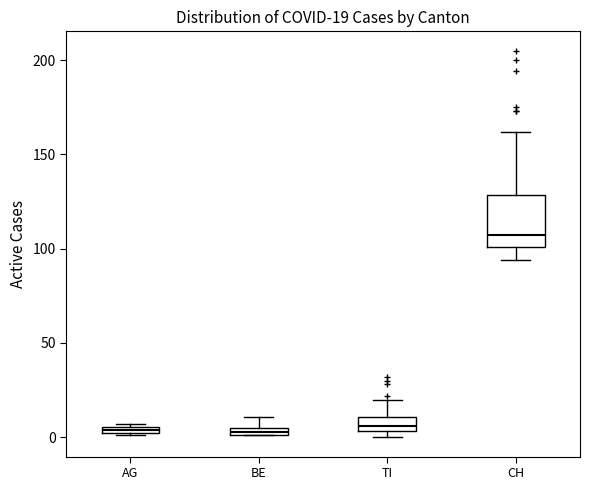

Comparing the boxes themselves (not the whiskers), which one is the tallest?

CH